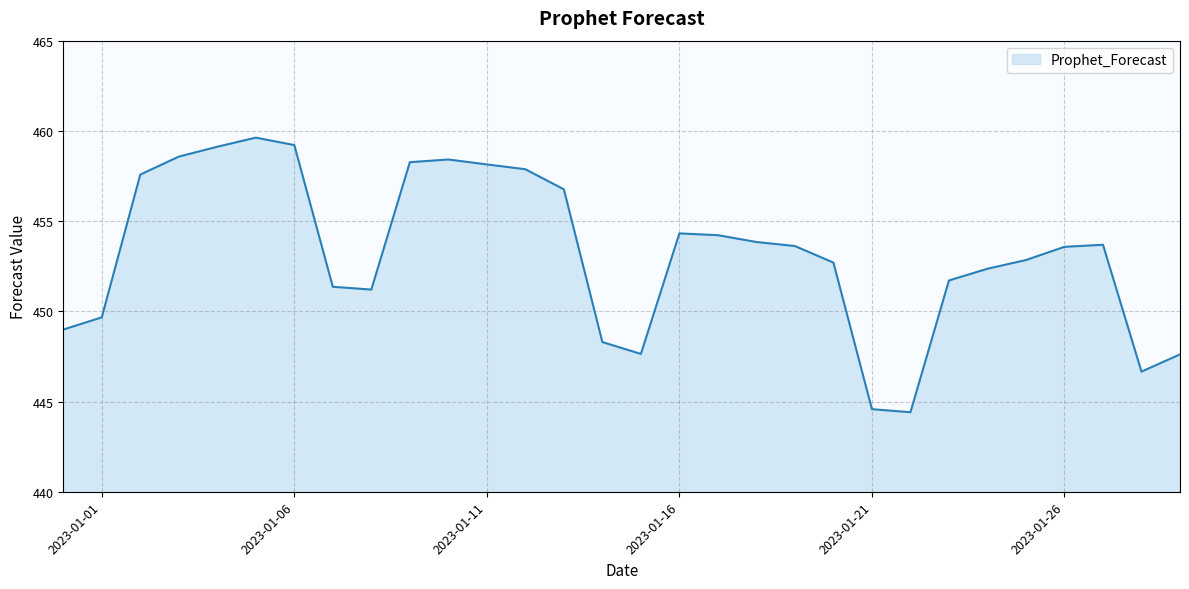

What is the smallest value displayed?

444.4